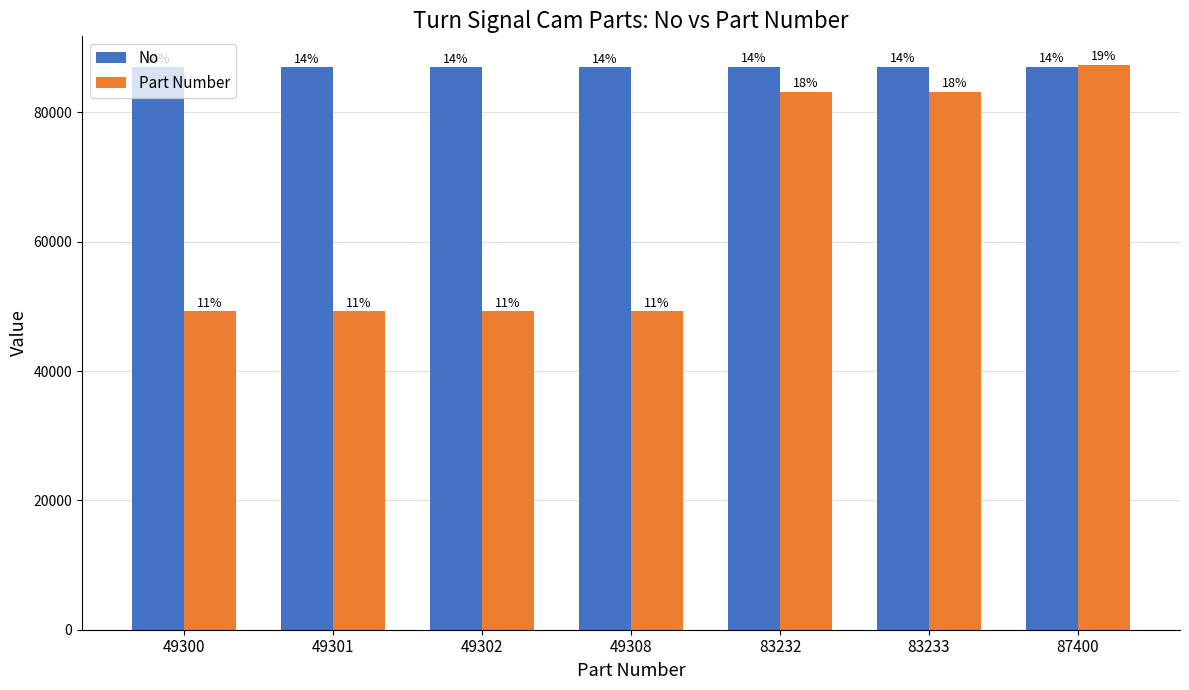

Is it true that No equals 87062 at 87400?

True